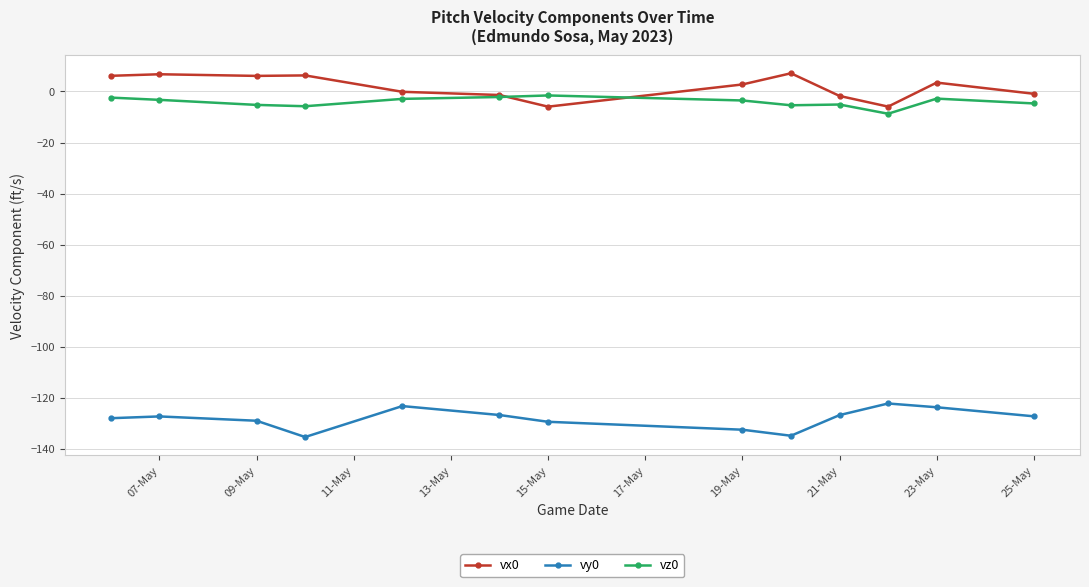

What is the difference between the maximum and minimum values in the vy0 series?

13.1